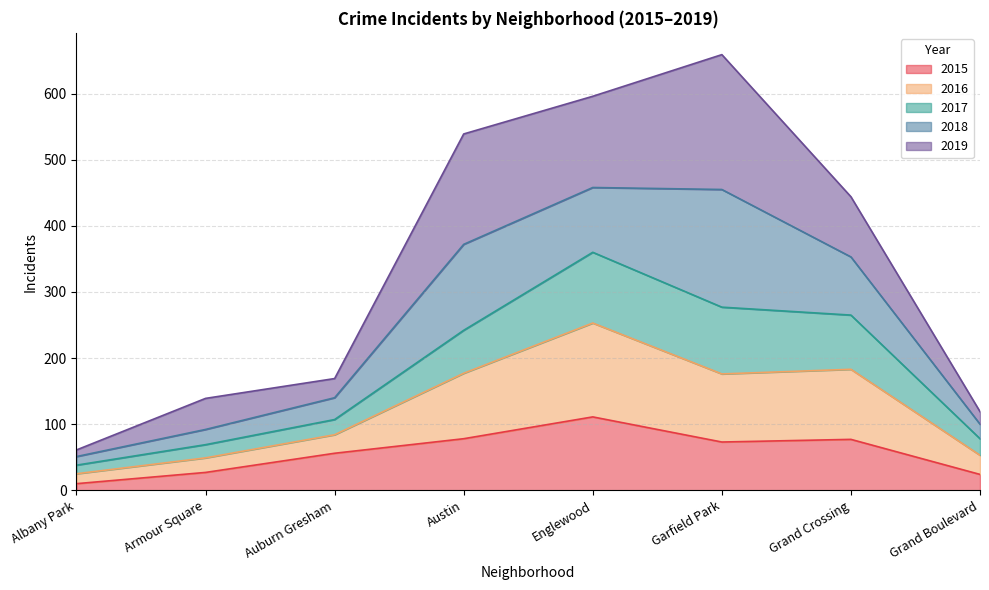

What is the maximum value for 2015?

111